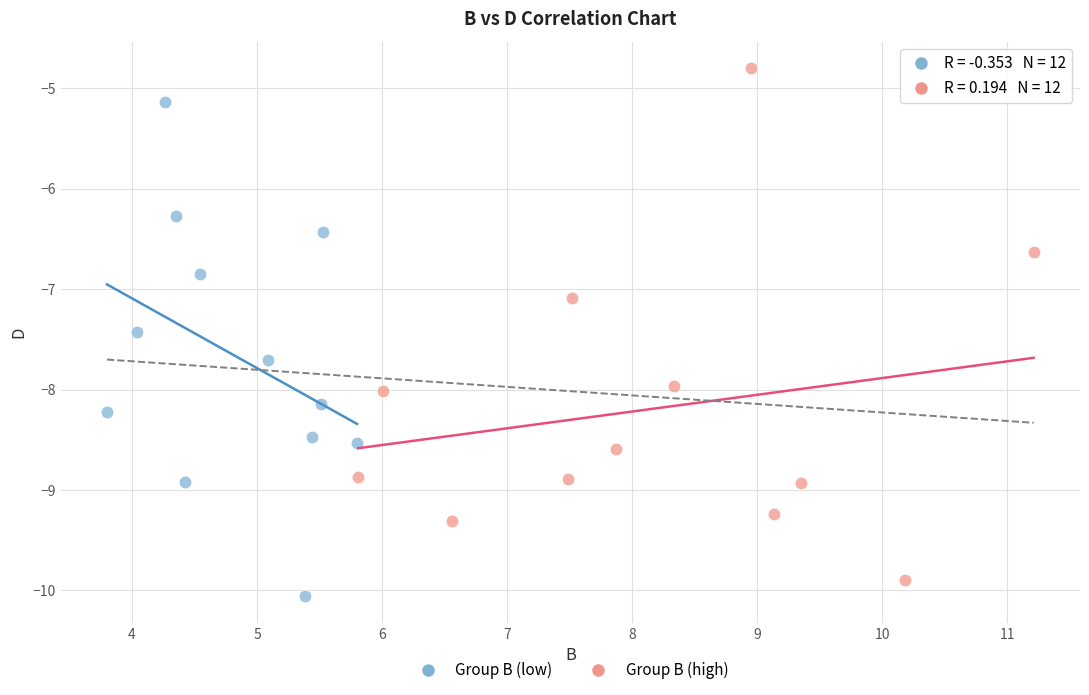

Which series reaches the maximum Y coordinate?

Group B (high)